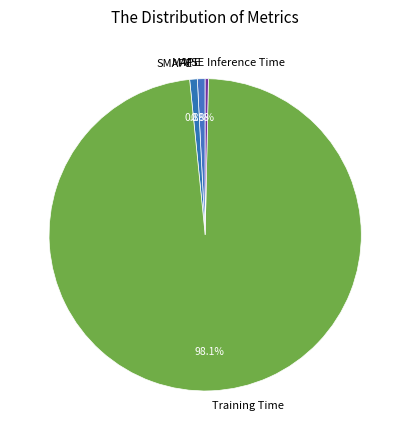

Is the sum of MAPE and Inference Time greater than half?

No